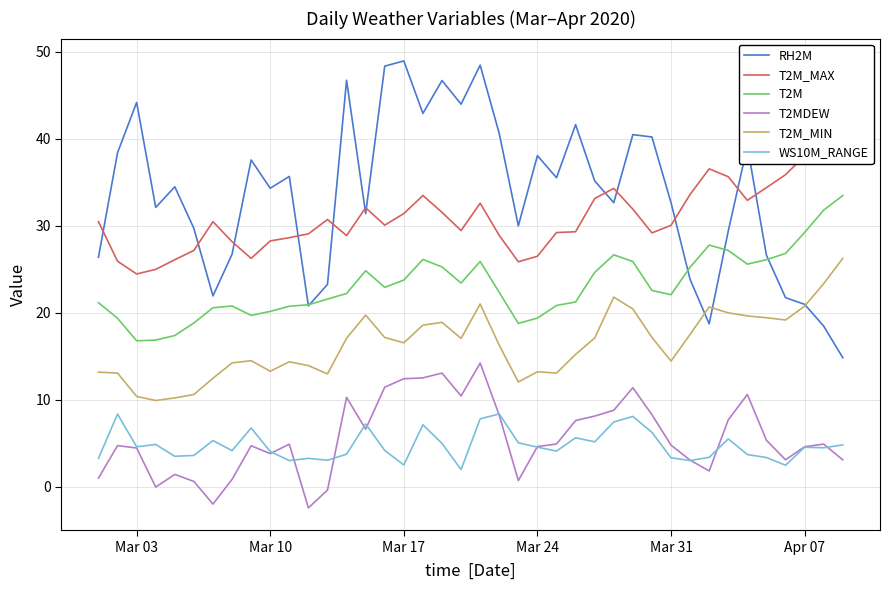

True or false: RH2M and T2M cross at least once.

True